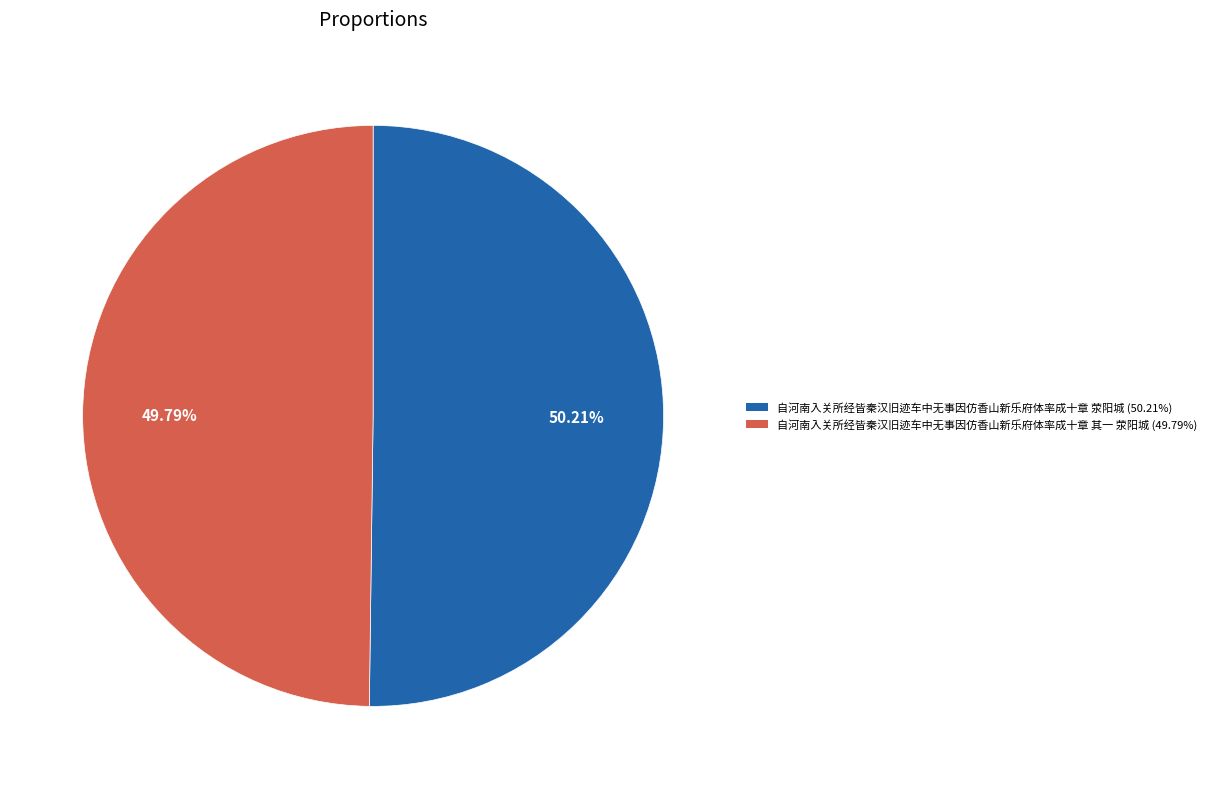

What is the ratio of the value at 自河南入关所经皆秦汉旧迹车中无事因仿香山新乐府体率成十章 荥阳城 to the value at 自河南入关所经皆秦汉旧迹车中无事因仿香山新乐府体率成十章 其一 荥阳城?

1.0